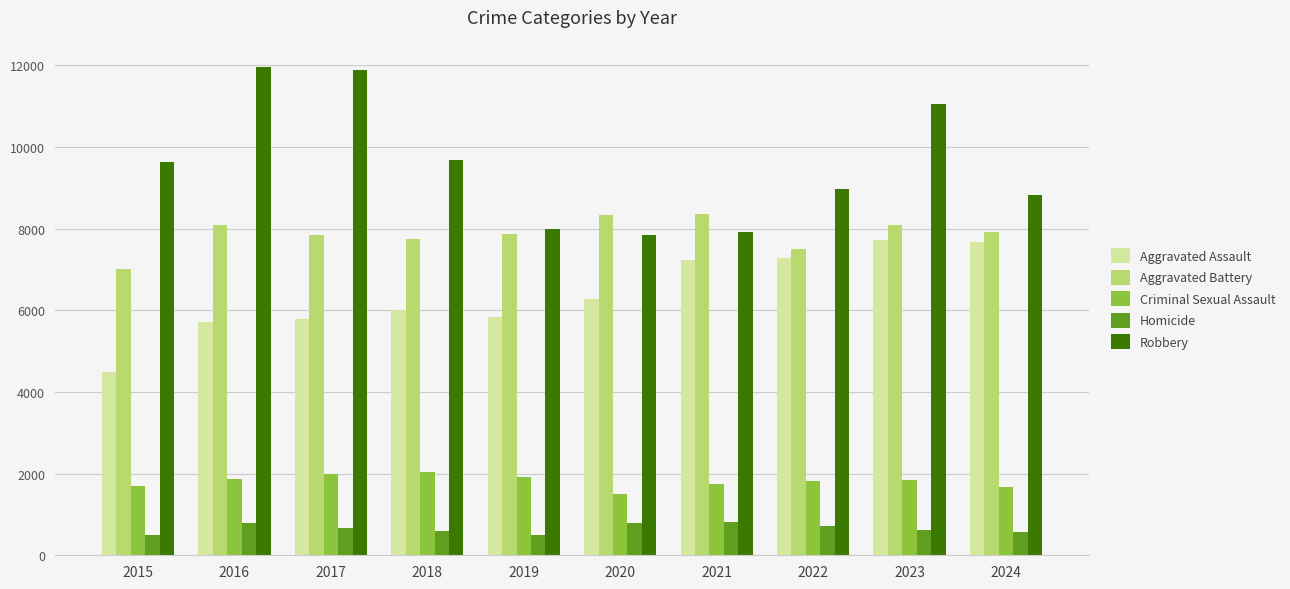

How many bars are there in total?

50